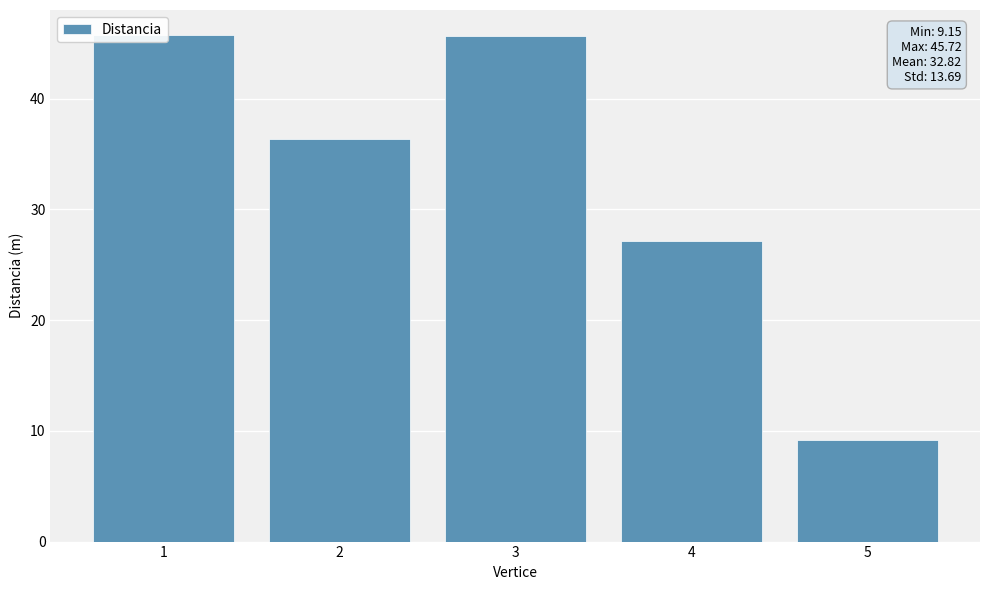

What is the difference between the second highest and second lowest values?

18.5